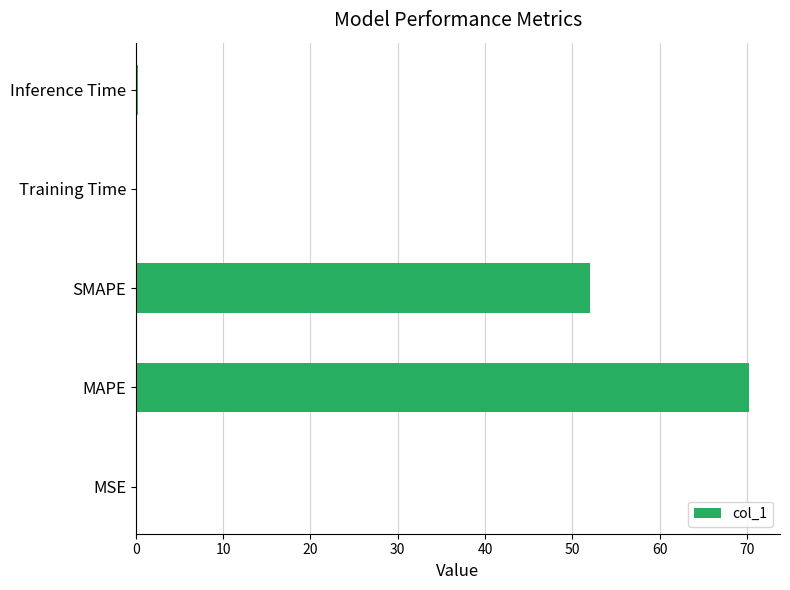

Between MSE and MAPE, which is larger?

MAPE